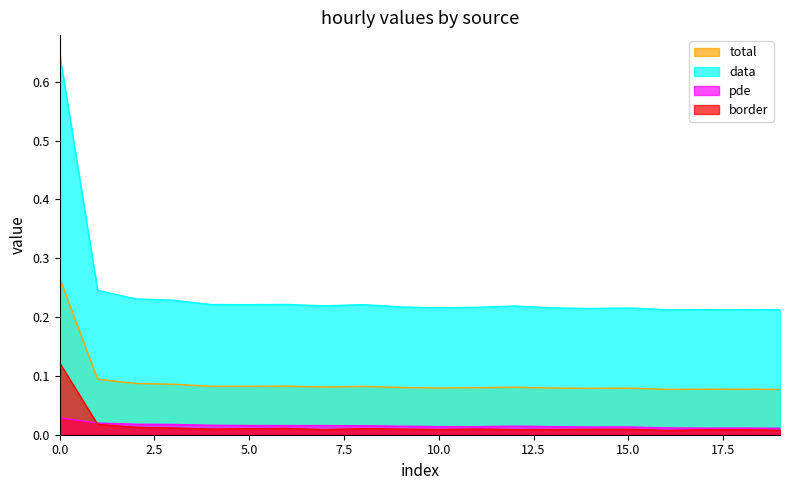

What is the total value across all series at 10?

0.3